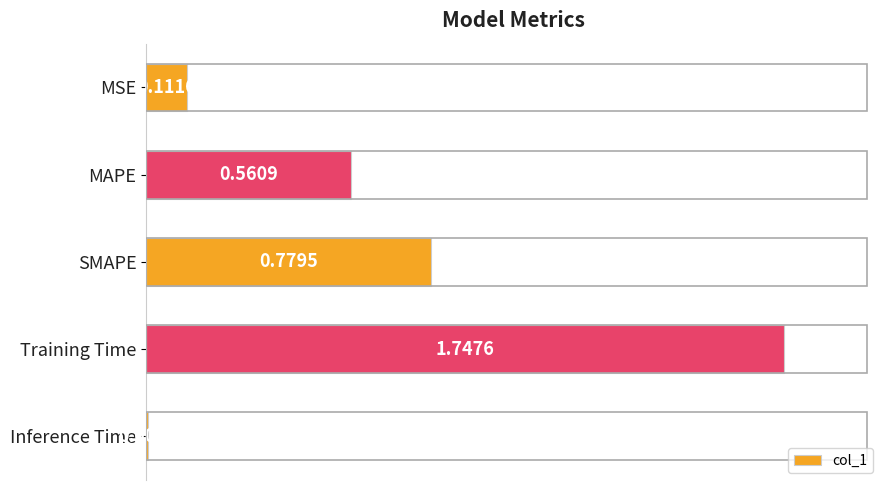

How many distinct data groups are displayed?

1